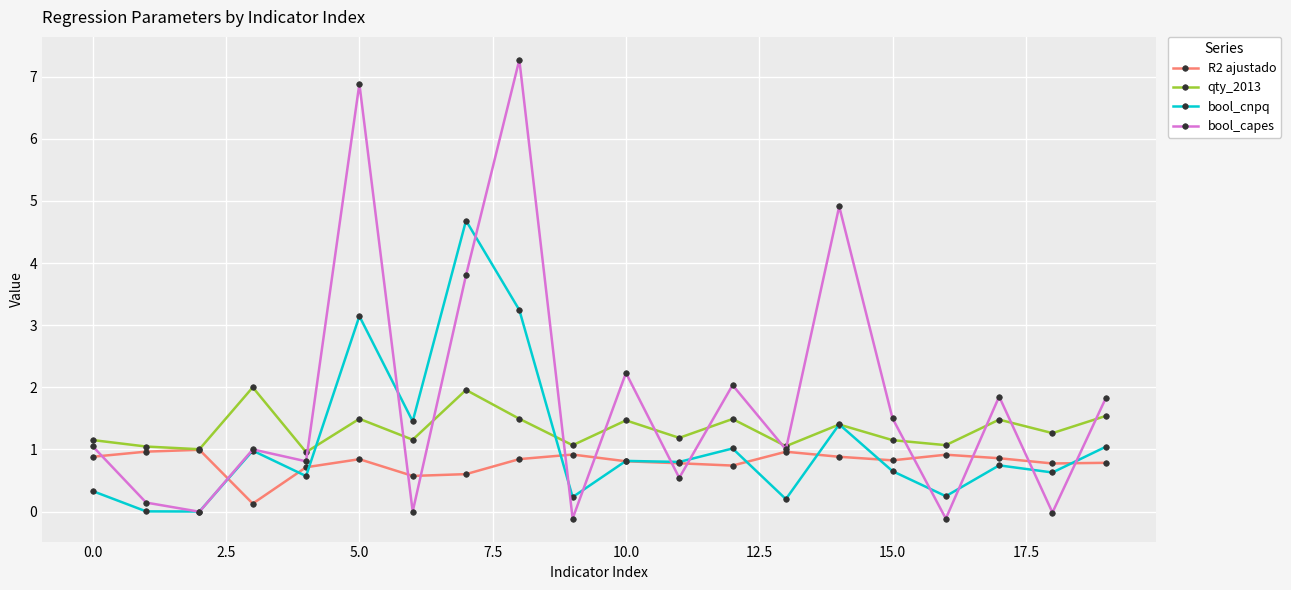

How many interior local peaks does the bool_capes series have?

7